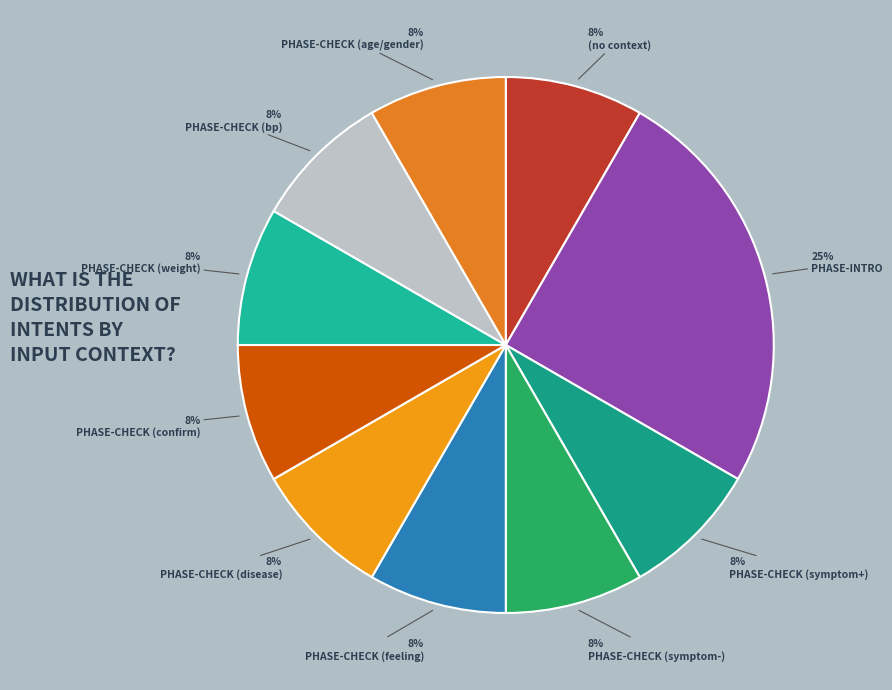

Is it true that (no context) is 8% of the pie?

True